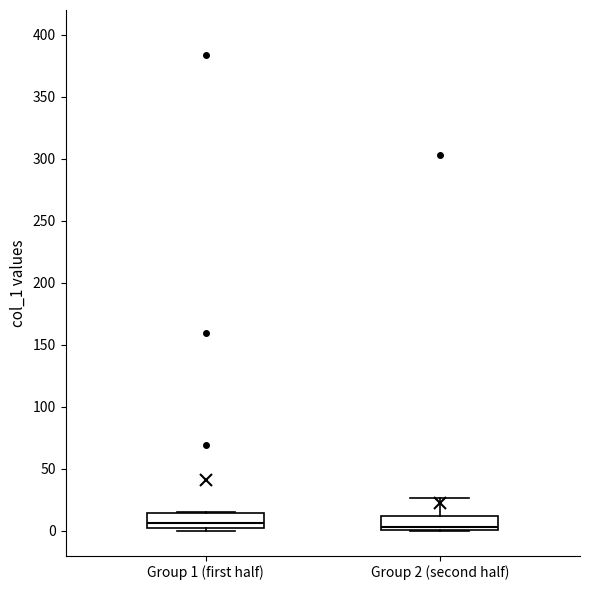

Reading left to right, transcribe this box plot: for each box, give where its median line is, the range the box spans, and where its two whiskers end, as read against the y-axis. The values are not printed on the chart, so give them approximately, as read against the axis.

Group 1 (first half): median 5, box 0 to 15, whiskers 0 (just below the box's lower edge) to 15
Group 2 (second half): median 5, box 0 to 10, whiskers 0 to 25